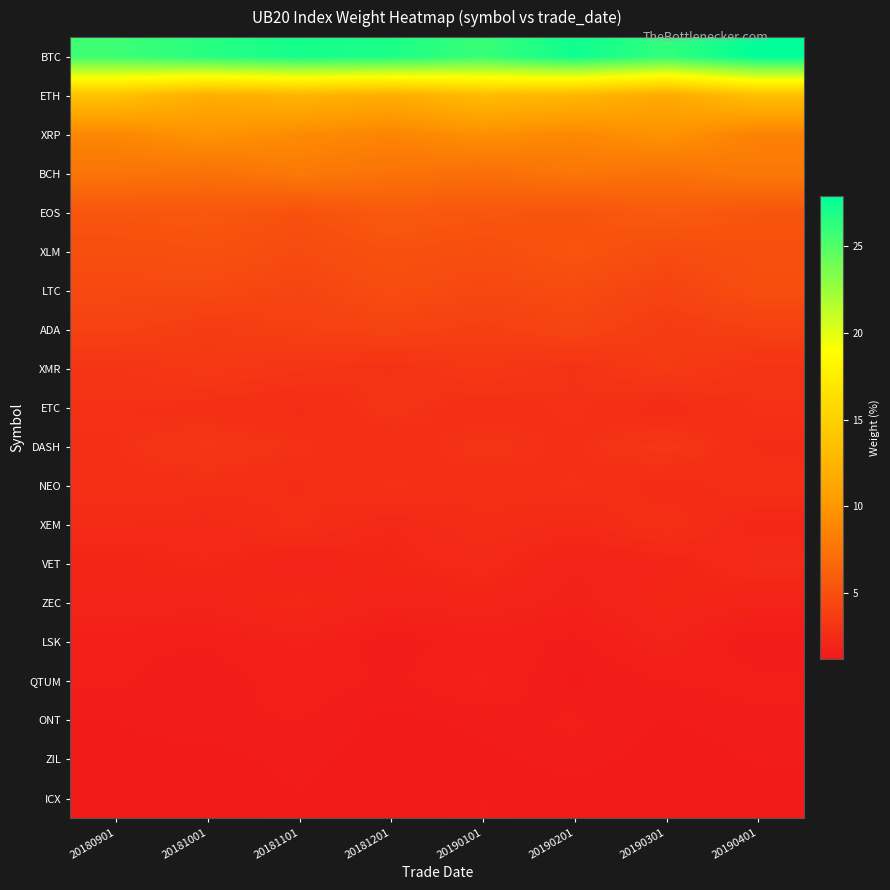

Which series changed the most between 20190101 and 20190201?

BTC